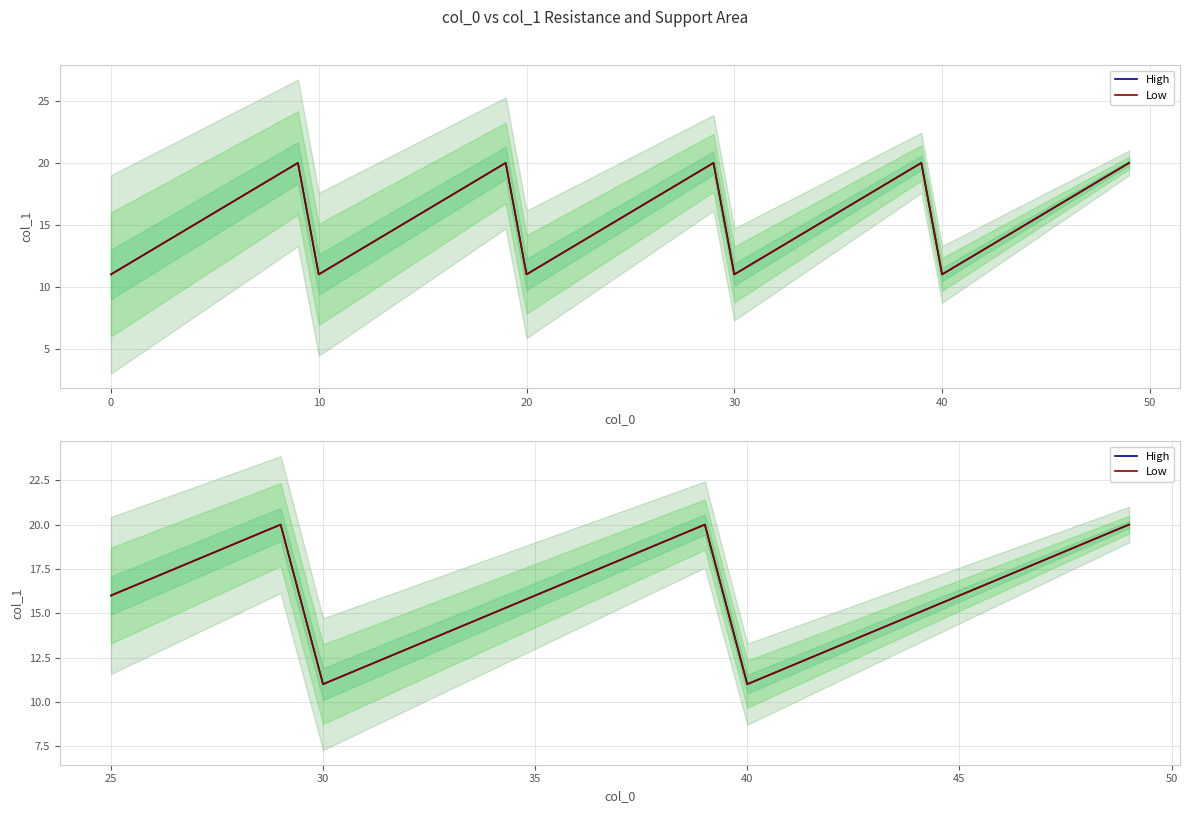

What is the sum of all High values?

400